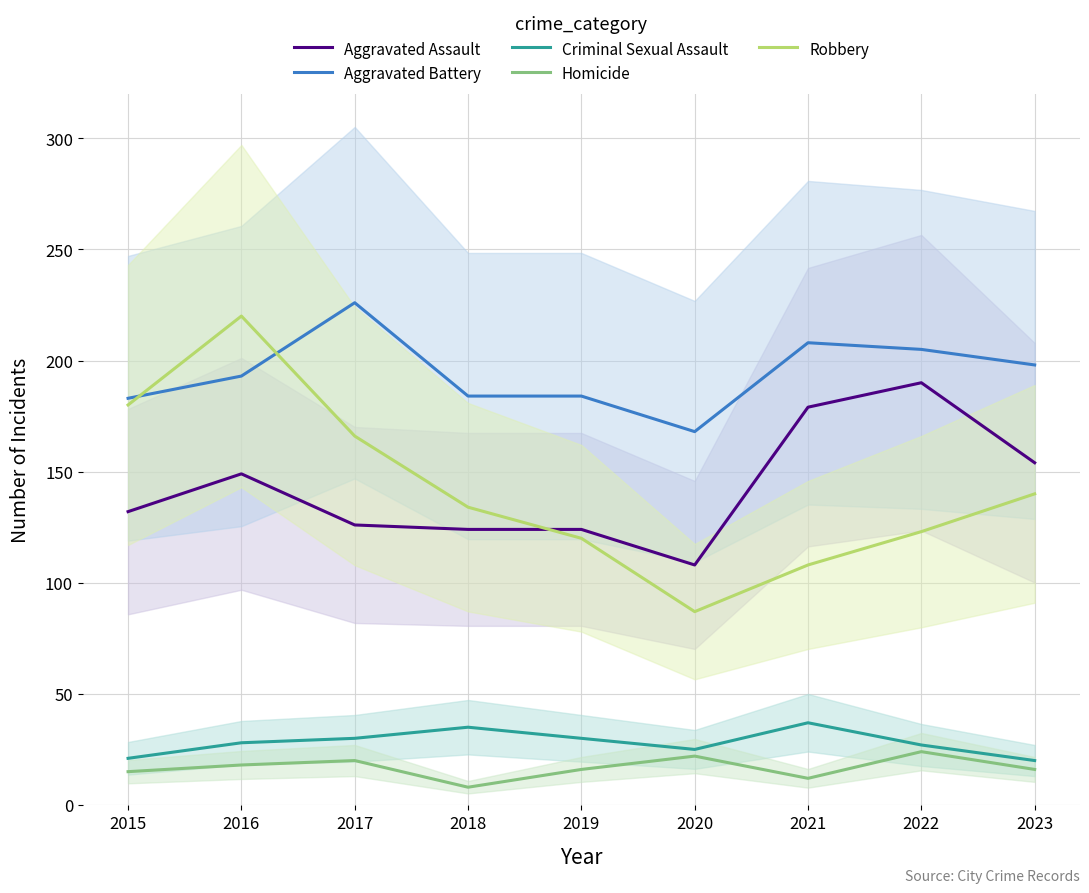

What is the value of the Aggravated Battery point at the 2nd from the left?

193